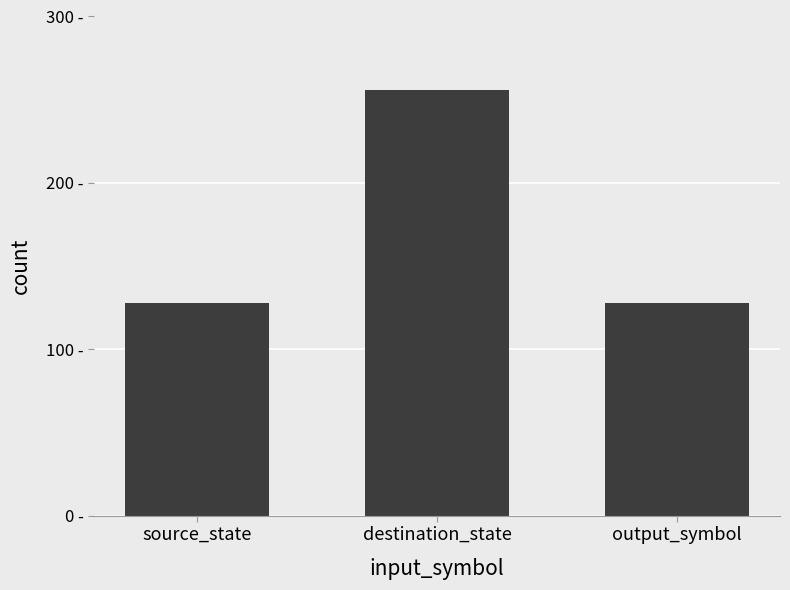

Are the bars horizontal?

No